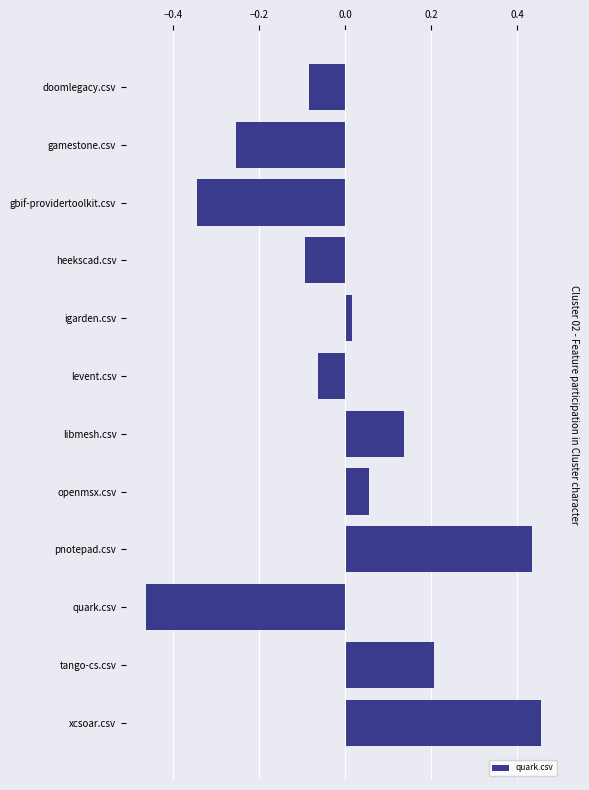

How many values are below zero?

6